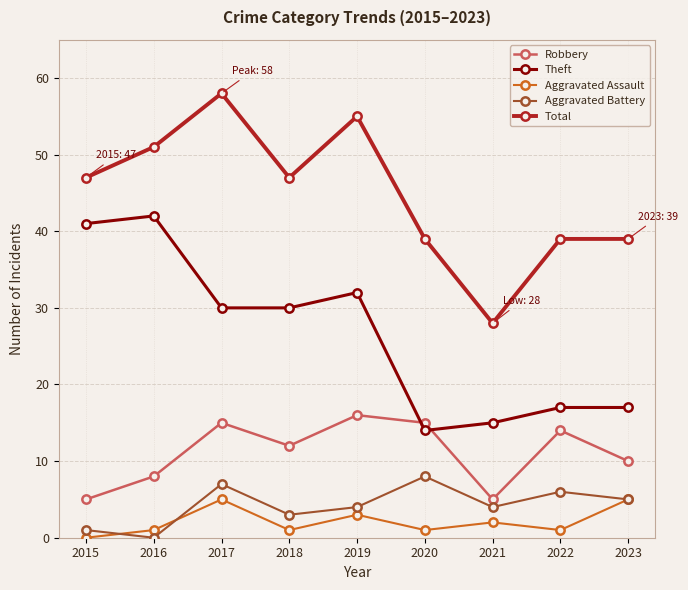

The value of Aggravated Battery at 2020 is 13. True or false?

False